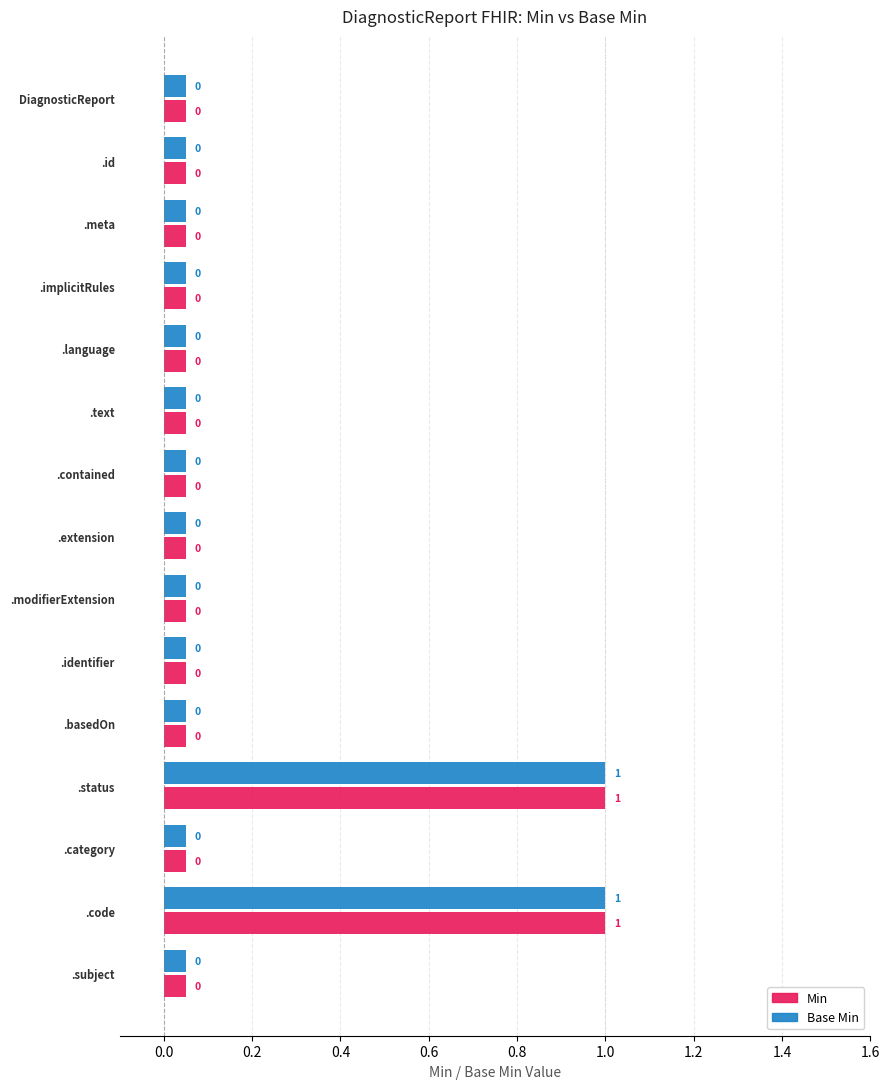

Reading left to right, what are all the values shown in this chart?

Min: DiagnosticReport=0	DiagnosticReport.id=0	DiagnosticReport.meta=0	DiagnosticReport.implicitRules=0	DiagnosticReport.language=0	DiagnosticReport.text=0	DiagnosticReport.contained=0	DiagnosticReport.extension=0	DiagnosticReport.modifierExtension=0	DiagnosticReport.identifier=0	DiagnosticReport.basedOn=0	DiagnosticReport.status=1	DiagnosticReport.category=0	DiagnosticReport.code=1	DiagnosticReport.subject=0
Base Min: DiagnosticReport=0	DiagnosticReport.id=0	DiagnosticReport.meta=0	DiagnosticReport.implicitRules=0	DiagnosticReport.language=0	DiagnosticReport.text=0	DiagnosticReport.contained=0	DiagnosticReport.extension=0	DiagnosticReport.modifierExtension=0	DiagnosticReport.identifier=0	DiagnosticReport.basedOn=0	DiagnosticReport.status=1	DiagnosticReport.category=0	DiagnosticReport.code=1	DiagnosticReport.subject=0